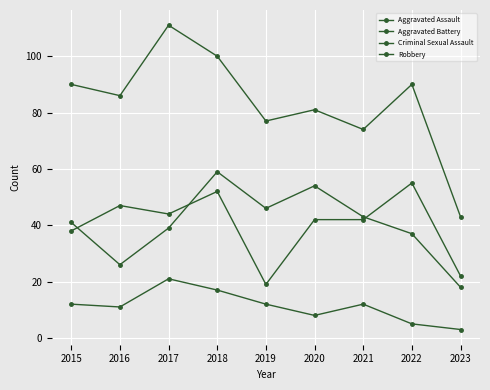

What is the difference between the maximum and minimum values in the Robbery series?

68